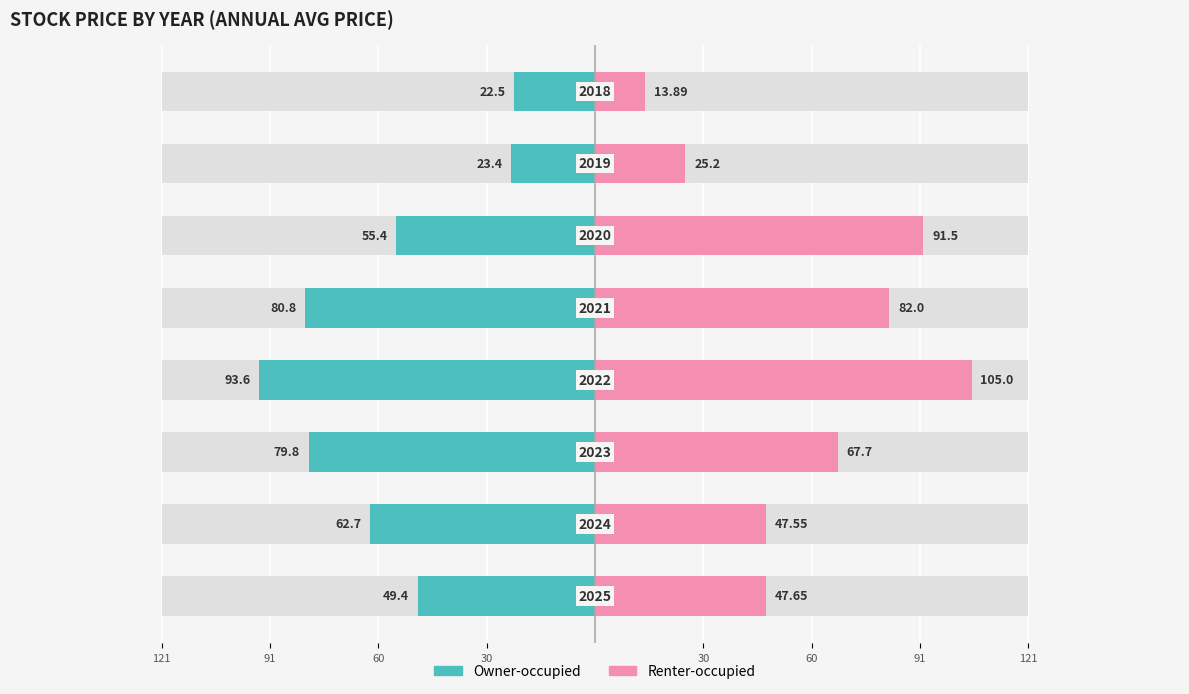

List the series in order of their peak value, highest first.

Renter-occupied, Owner-occupied